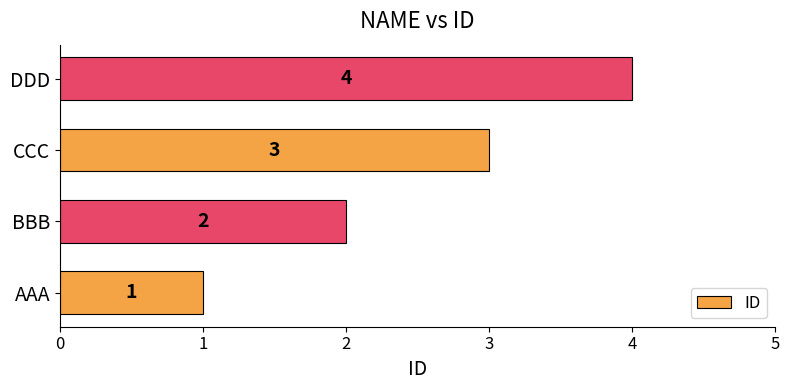

At which label is the value closest to 2?

BBB